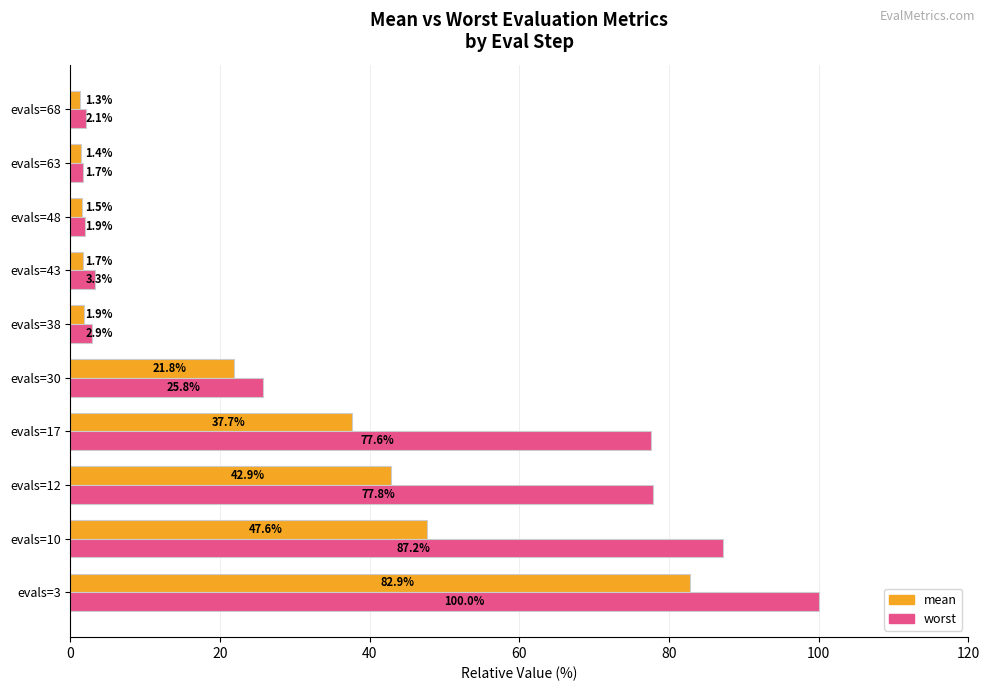

What is the minimum value shown in the chart?

1.3